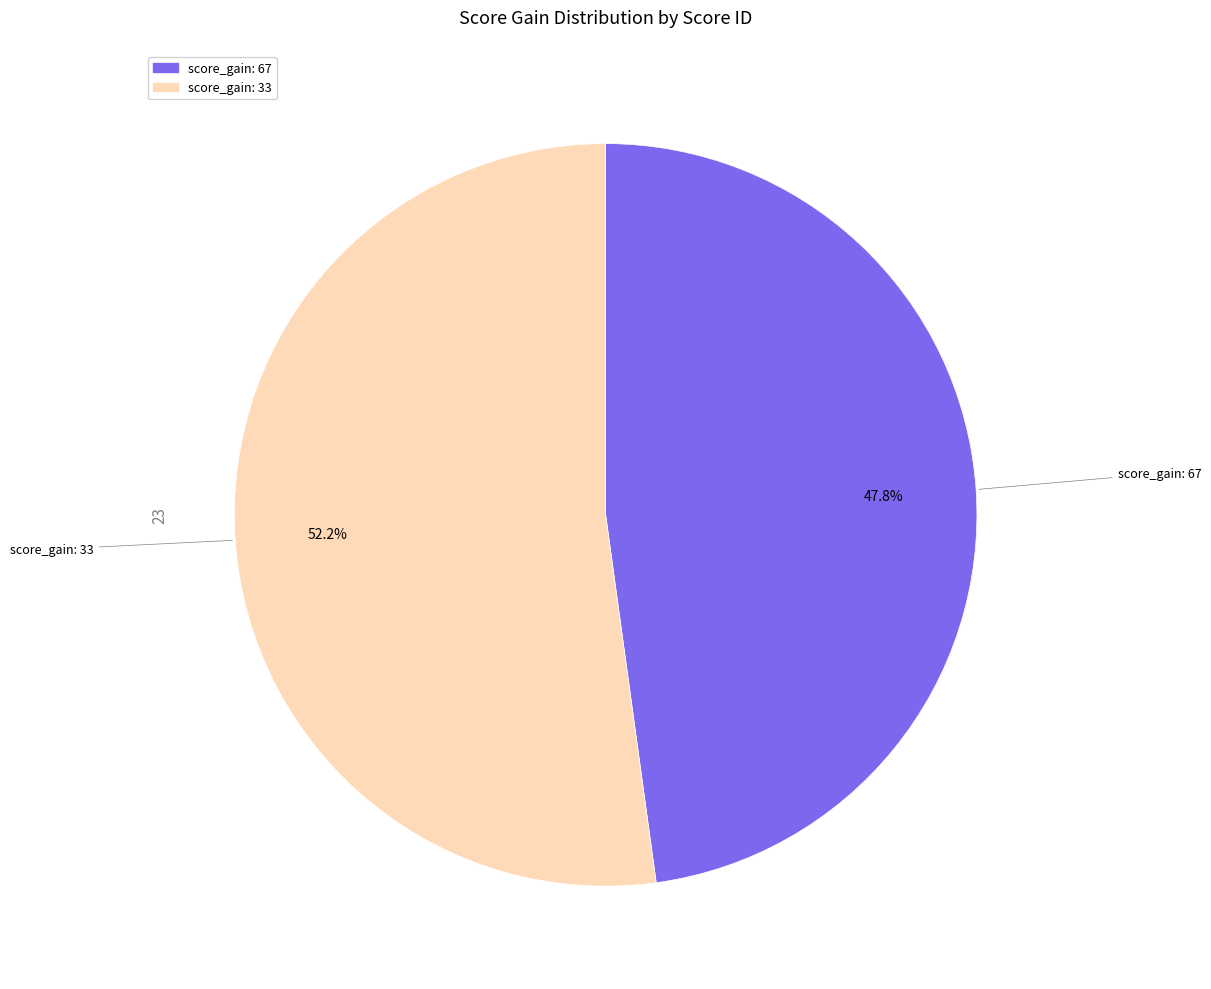

What is the total percentage of score_gain: 33 and score_gain: 67?

100.0%